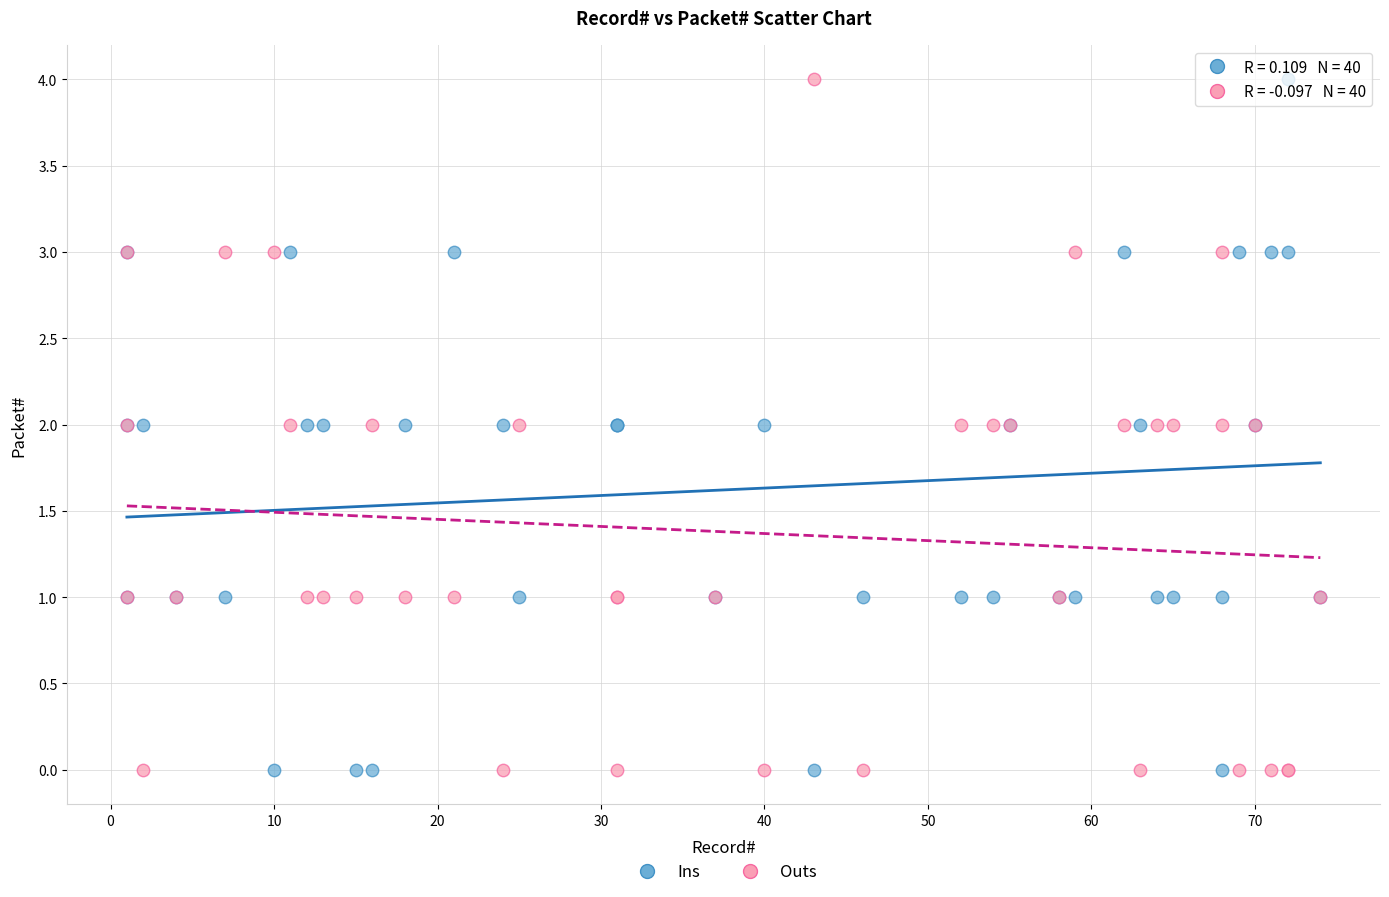

What is the X range (max minus min) for the scatter plot?

73